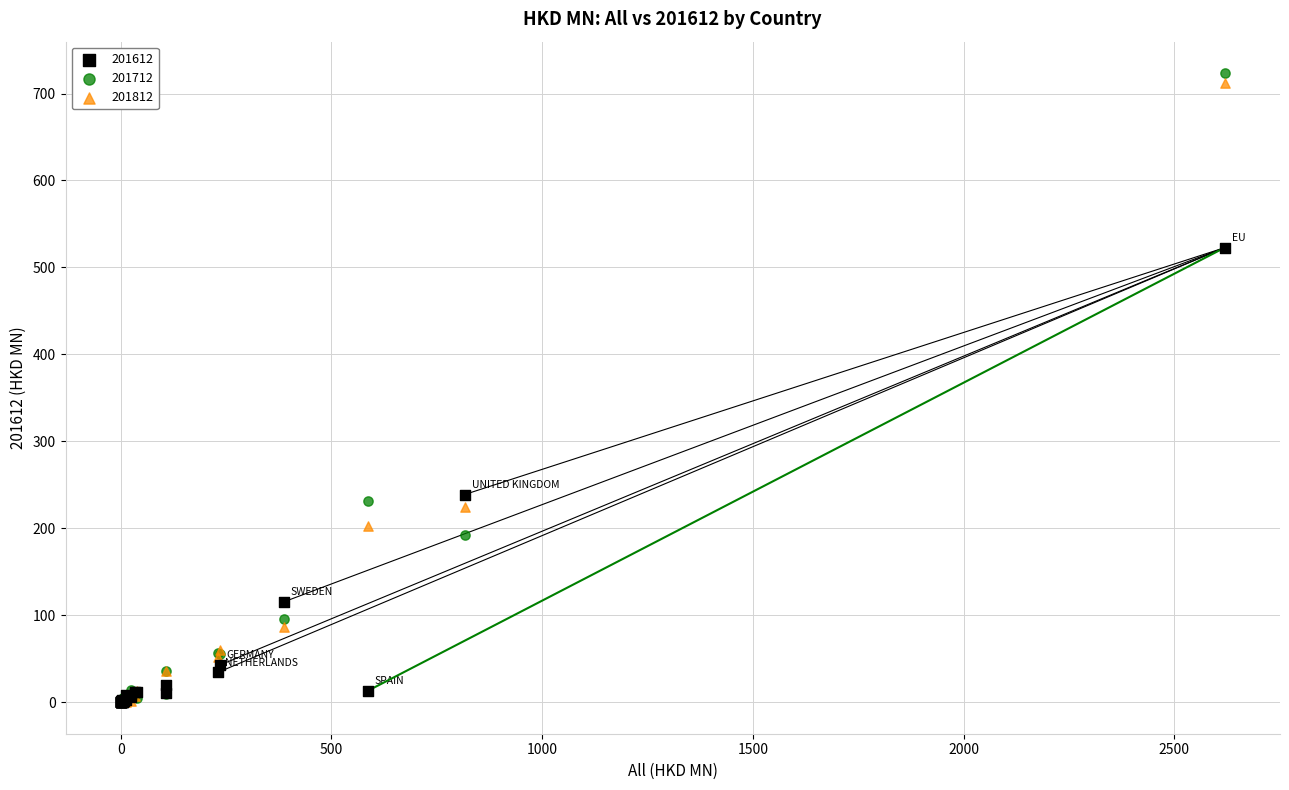

What are all the series names shown in the legend?

201612, 201712, 201812